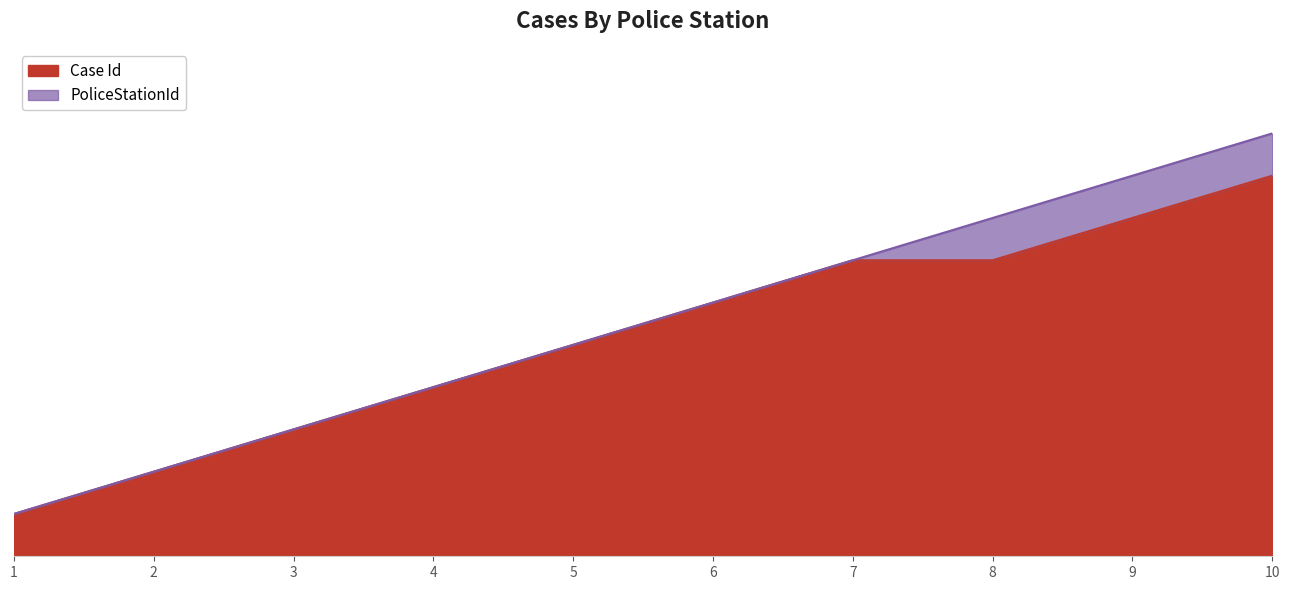

Which series has the widest spread of values?

PoliceStationId